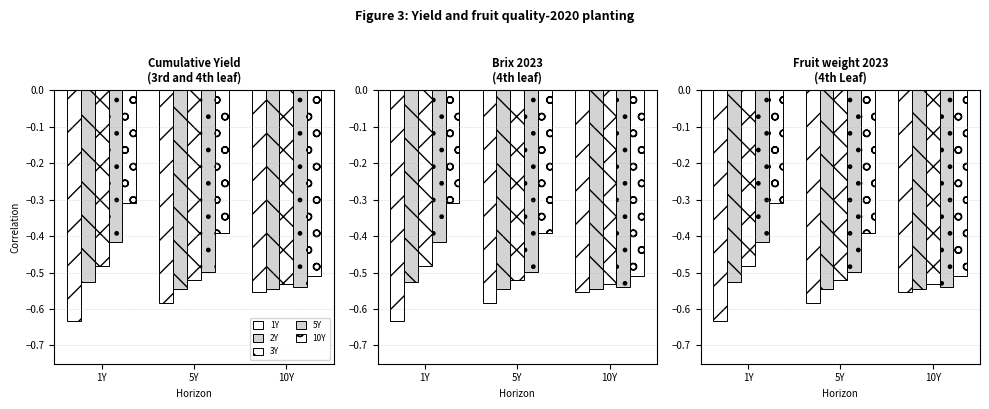

Reading right to left, list all the values displayed in this chart.

1Y: 10Y=-0.6	5Y=-0.6	1Y=-0.6
2Y: 10Y=-0.5	5Y=-0.5	1Y=-0.5
3Y: 10Y=-0.5	5Y=-0.5	1Y=-0.5
5Y: 10Y=-0.5	5Y=-0.5	1Y=-0.4
10Y: 10Y=-0.5	5Y=-0.4	1Y=-0.3